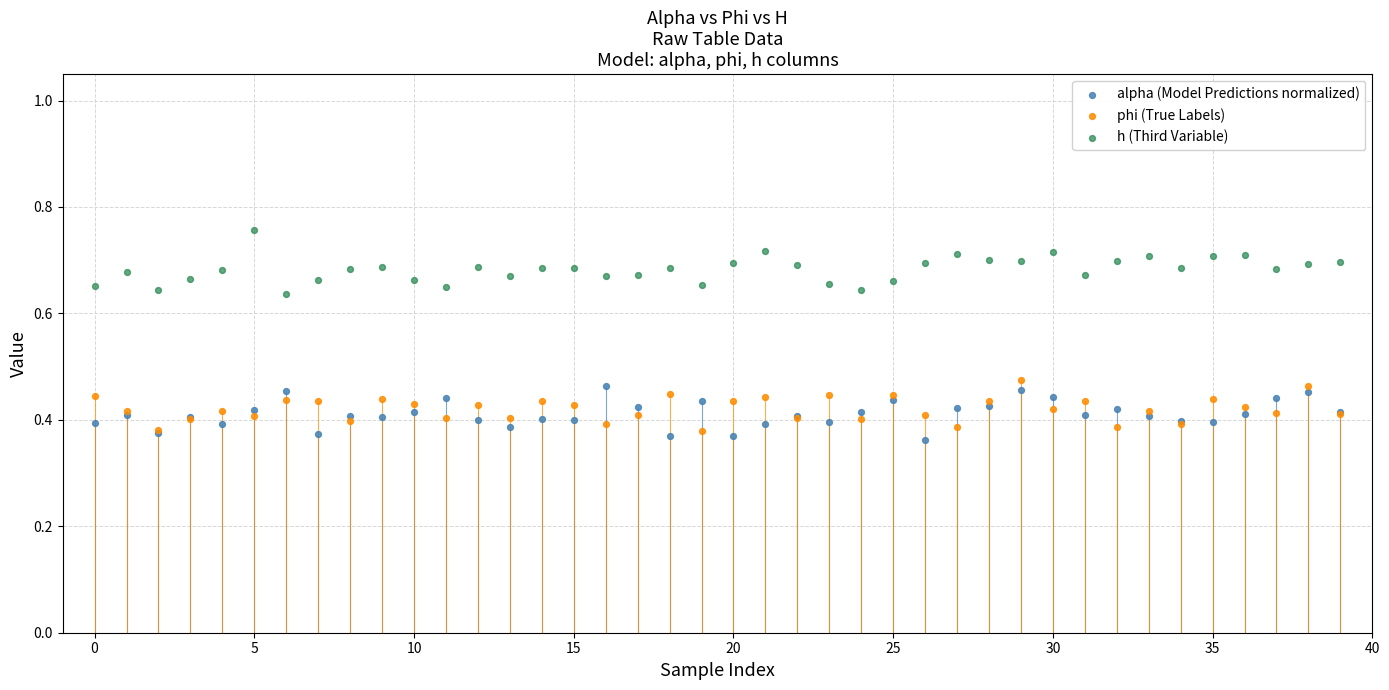

Which series reaches the maximum Y coordinate?

h (Third Variable)